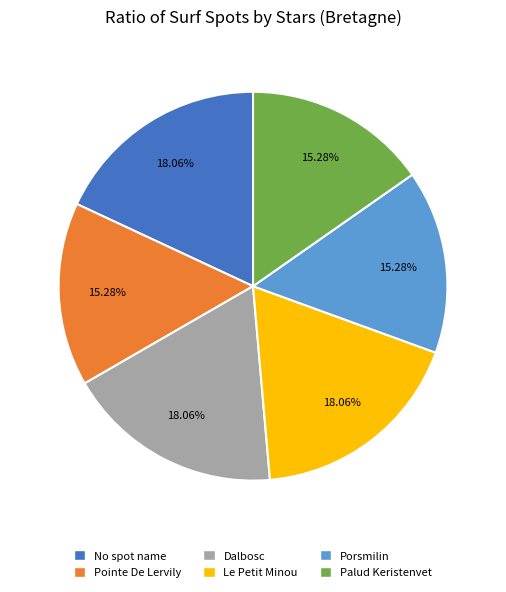

What percentage is the Le Petit Minou slice, to the nearest percent?

18%